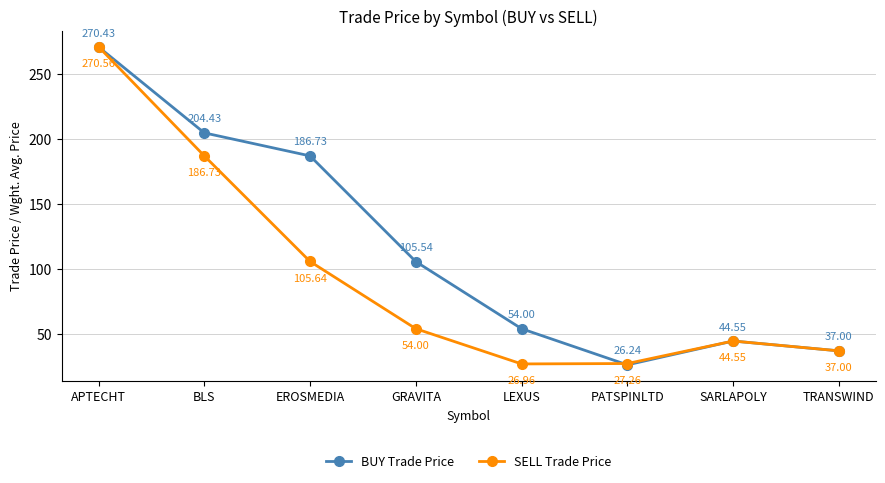

At which category does the chart reach its peak across all series?

APTECHT